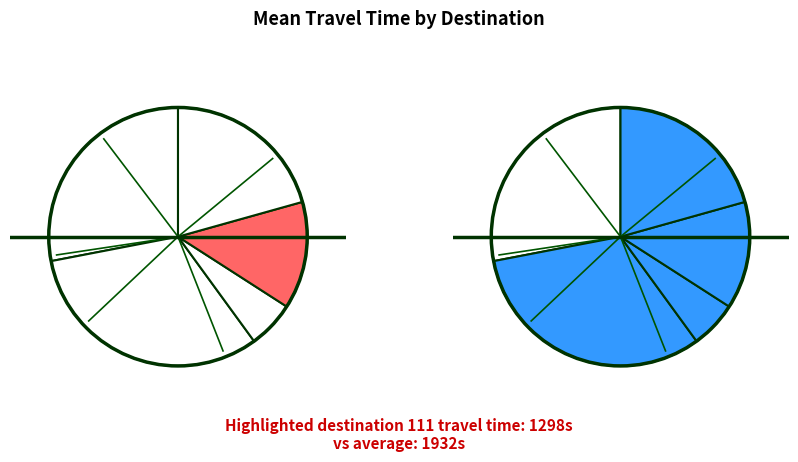

To the nearest percent, what is the difference between the 110 and 90 slice percentages?

22%